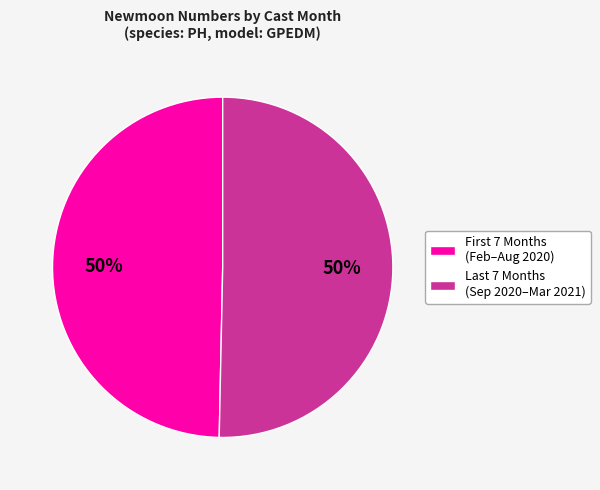

To the nearest percent, what is the average slice percentage?

50%